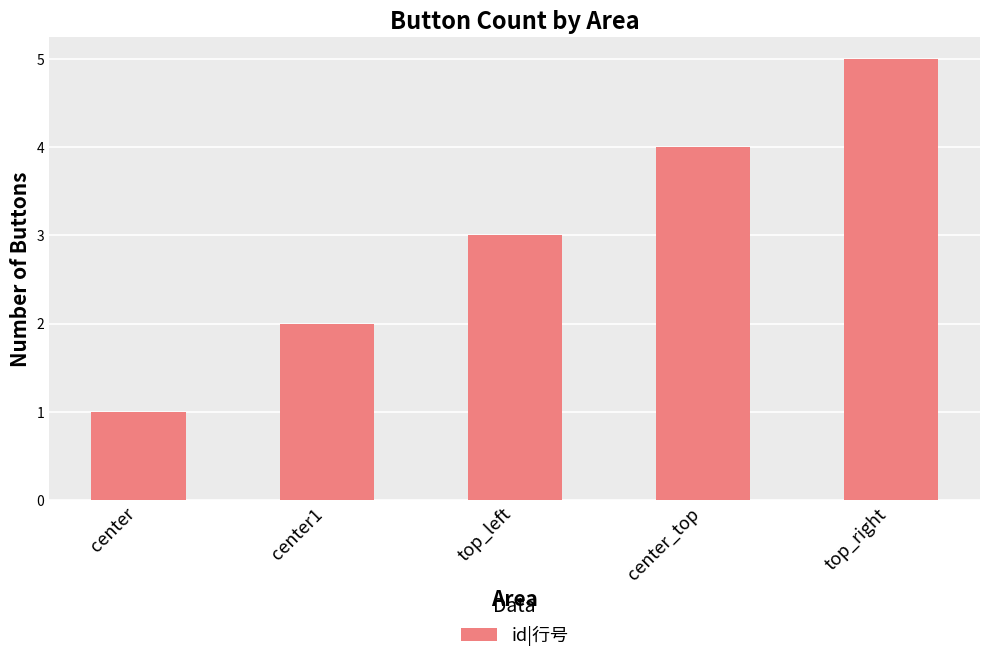

True or false: the data shows 5 at top_right.

True